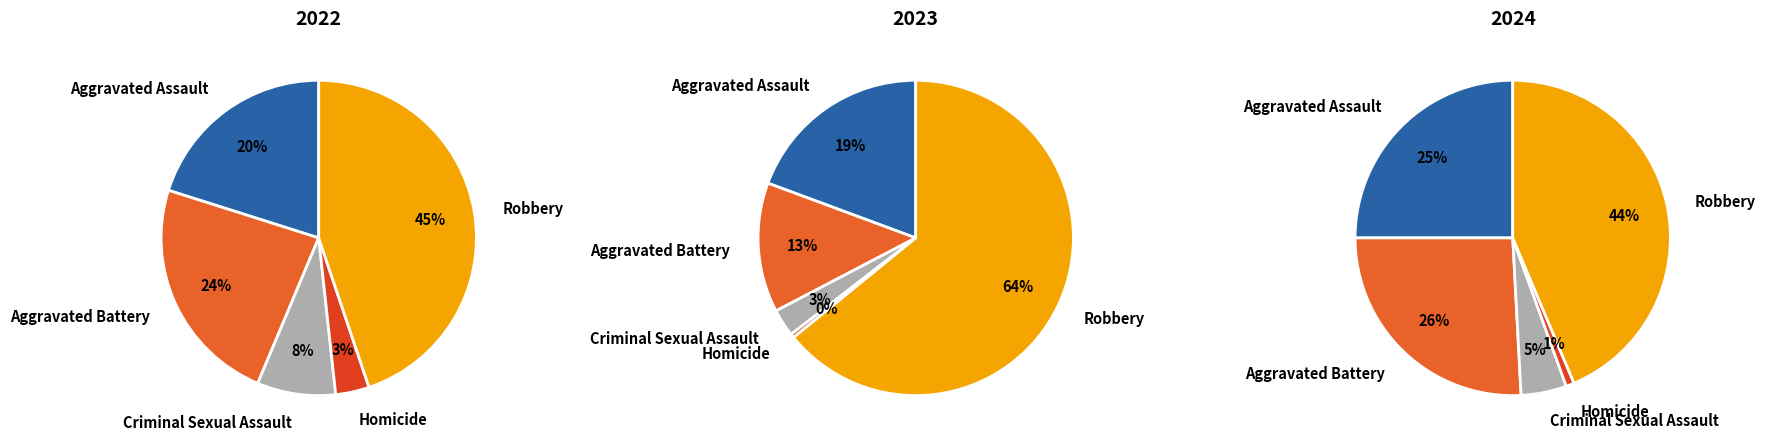

To the nearest percent, what is the difference between the largest and smallest slice percentages?

64%